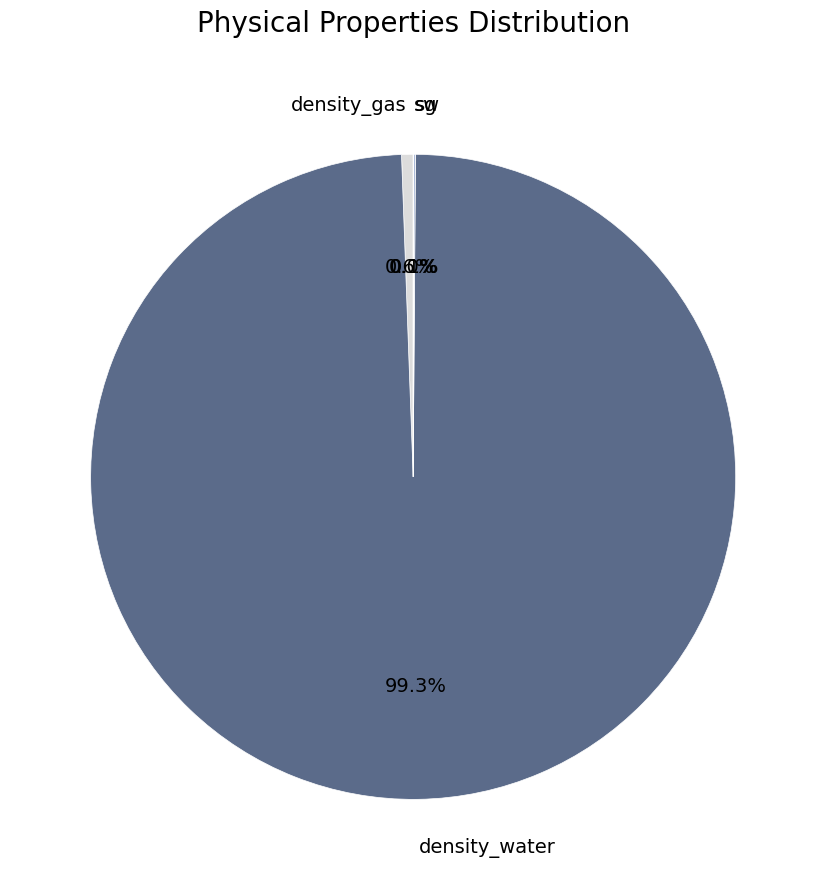

Is there any slice that represents more than half of the pie?

Yes